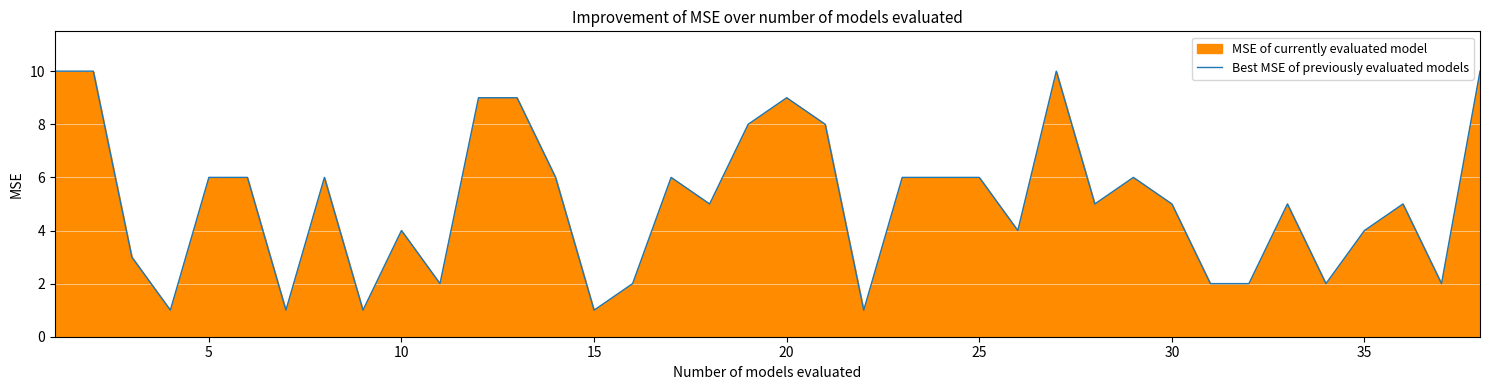

What is the greatest value displayed?

10